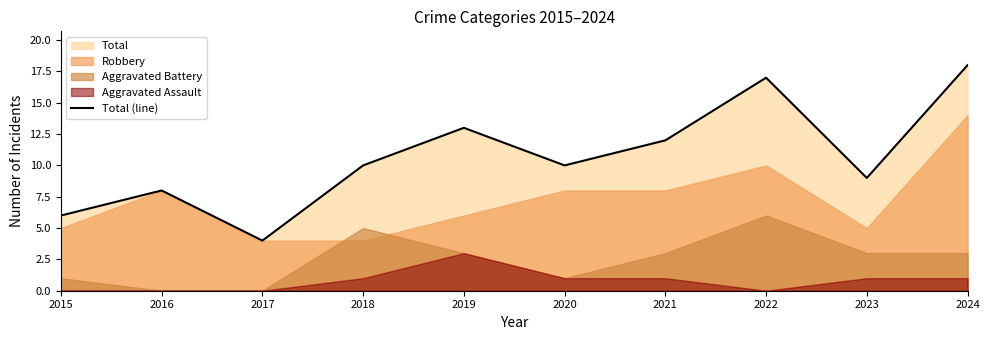

Does the chart have visible grid lines?

No